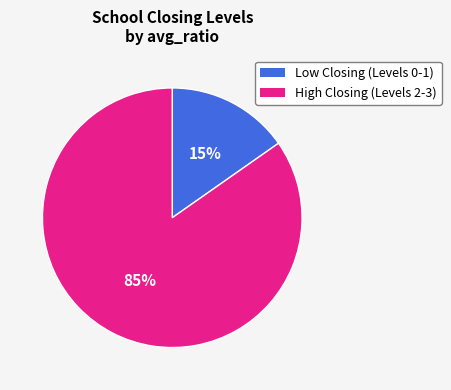

Does any single category account for the majority?

Yes